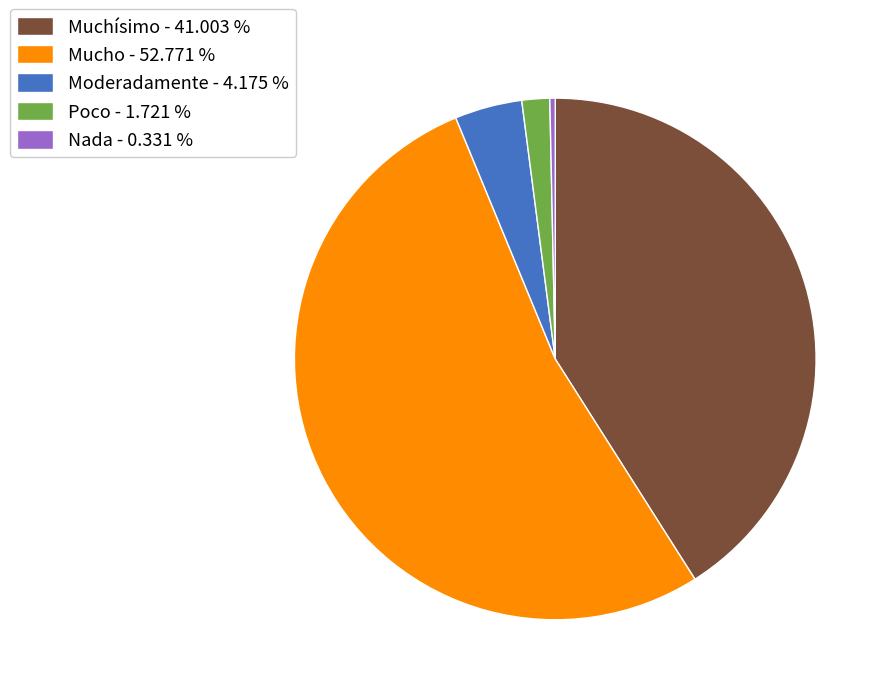

Combined, do Mucho and Poco account for over 50%?

Yes